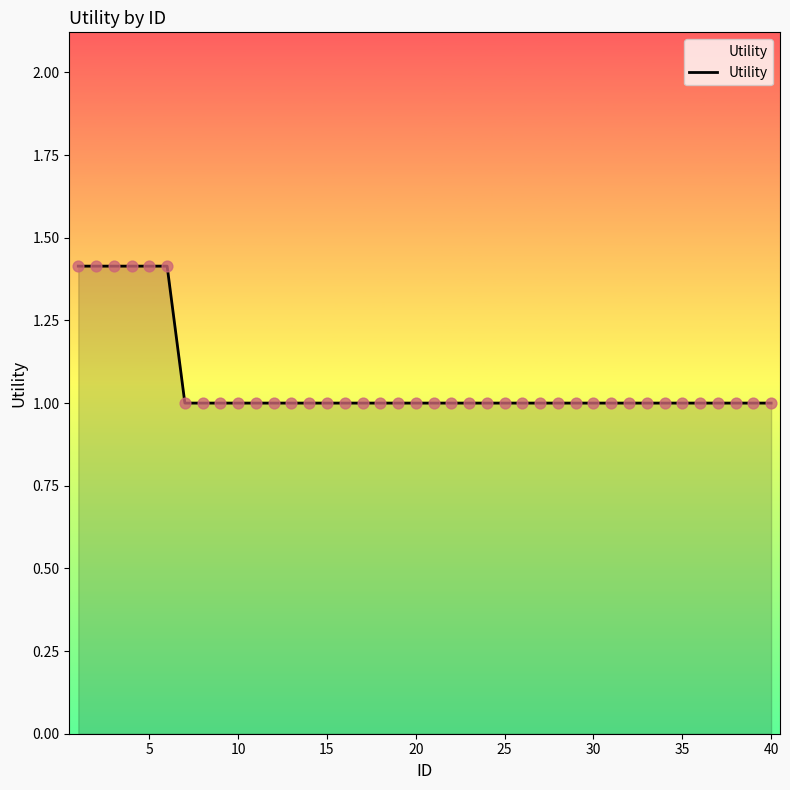

What is the difference between the maximum and minimum values?

0.4